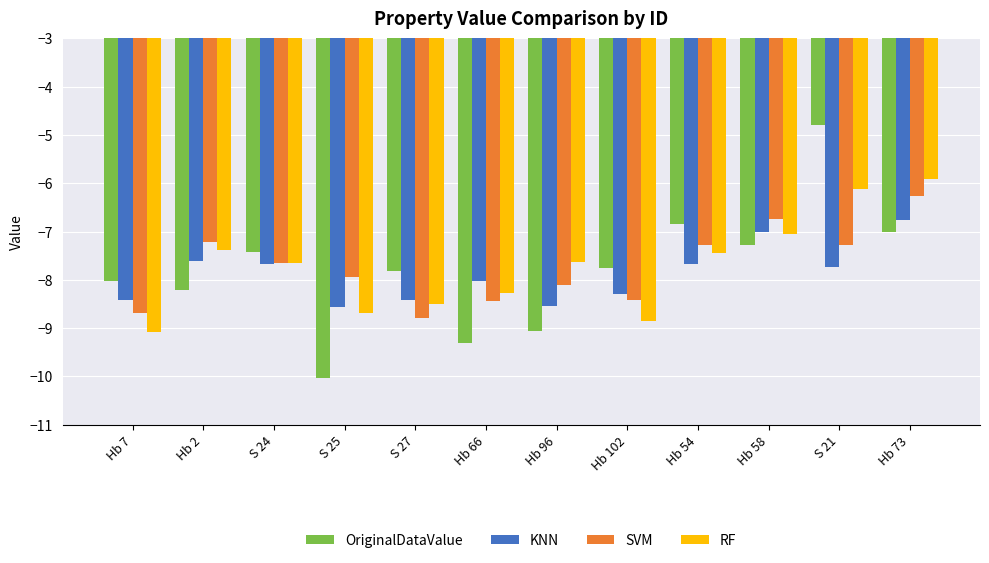

Does the chart contain stacked bars?

No